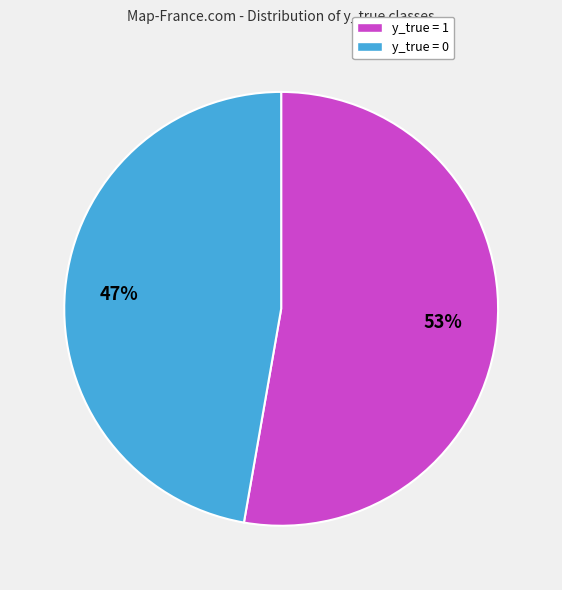

Which category has the smallest portion of the pie?

y_true = 0